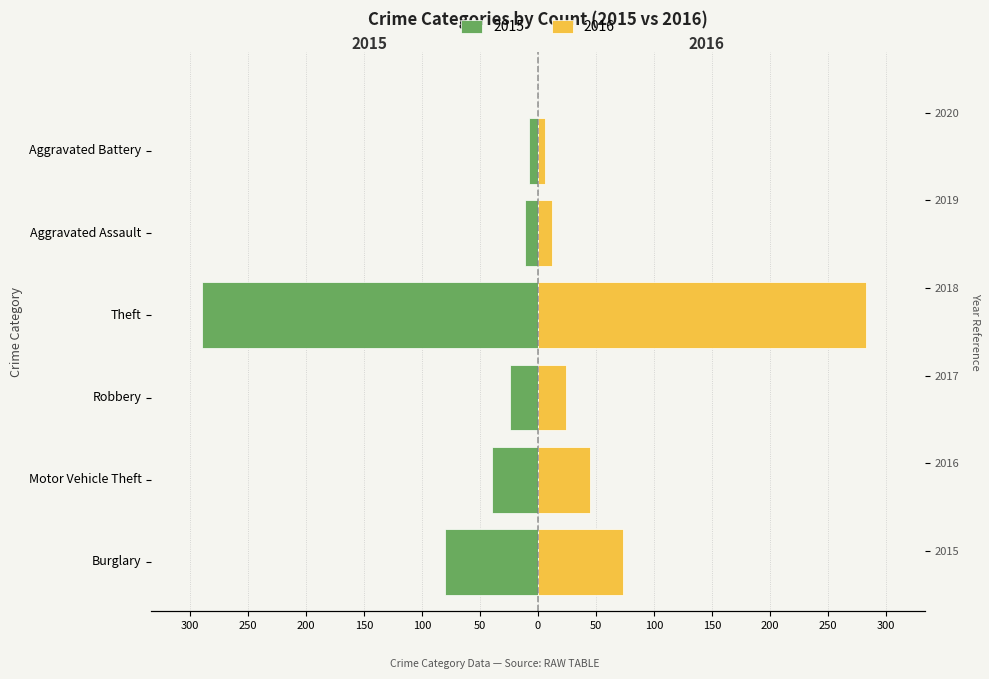

What is the average value of the Males (Left) series?

-76